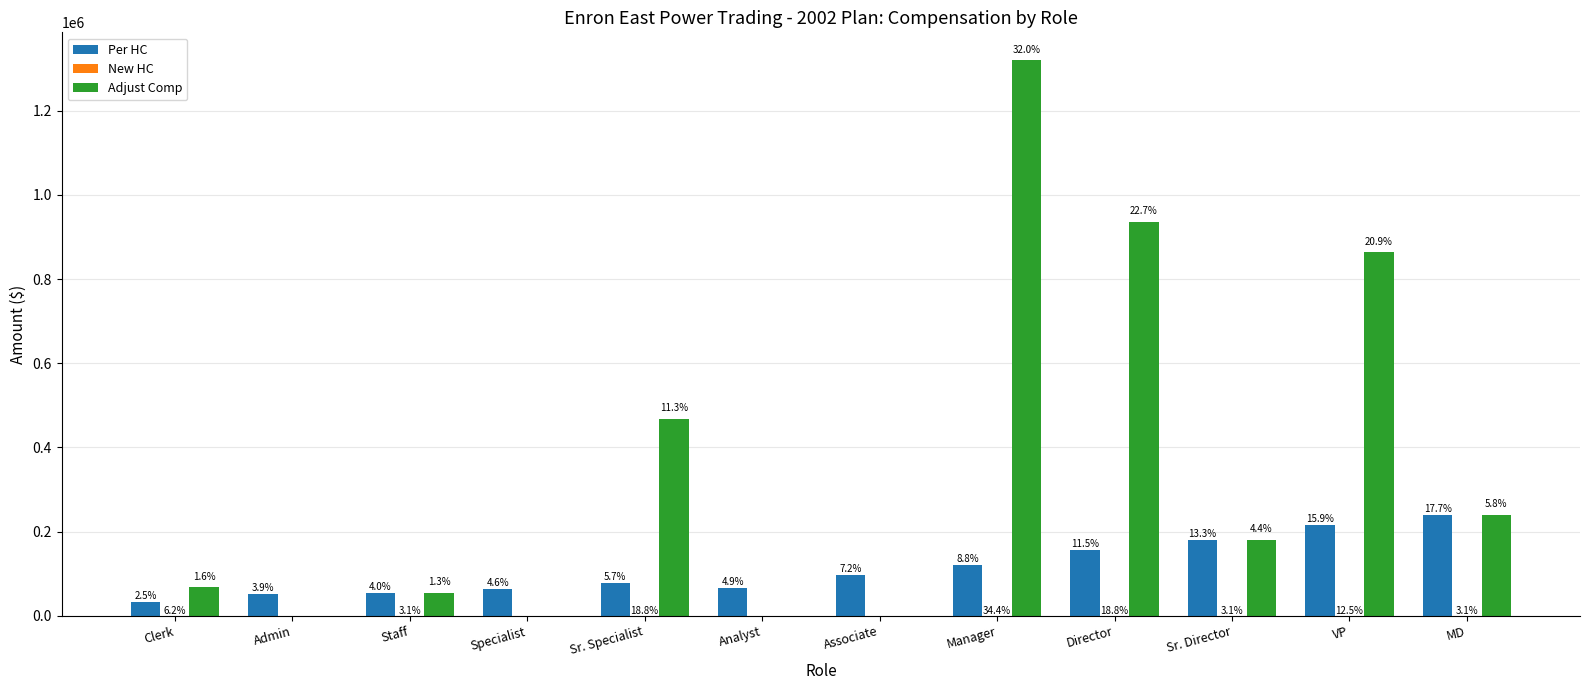

How many groups of bars are there?

12